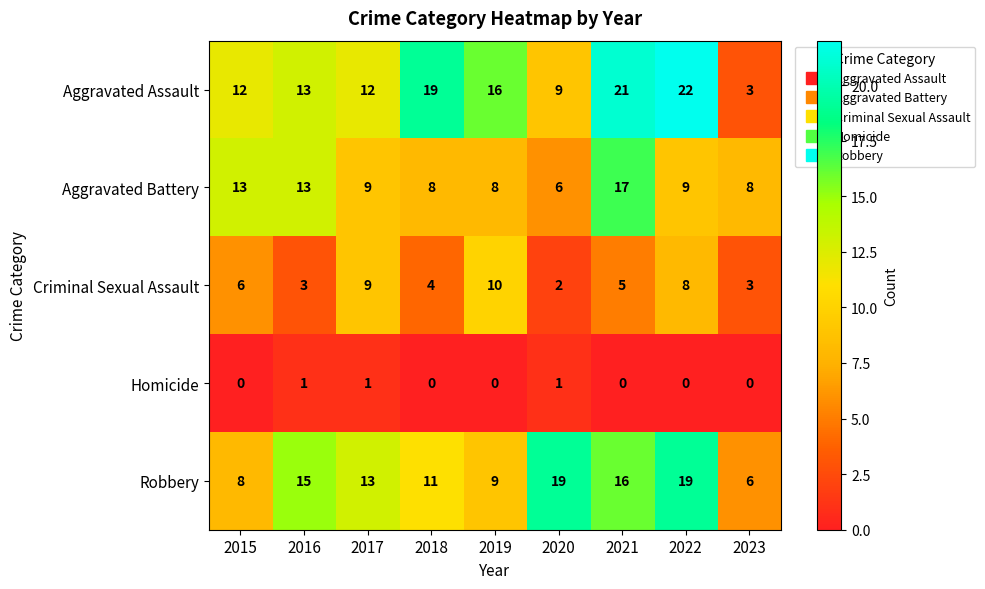

True or false: Aggravated Assault has a value of 8 at 2018.

False